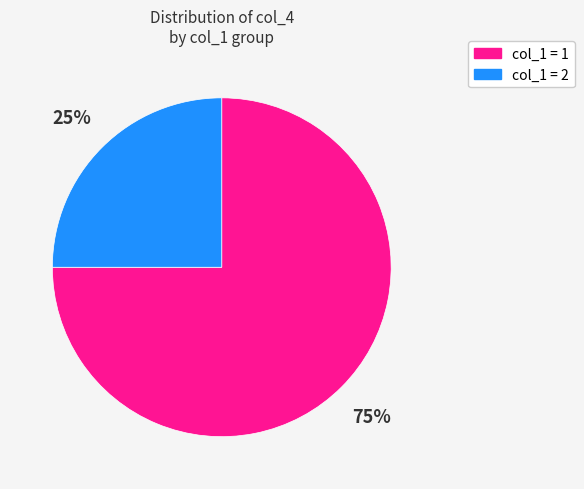

Does any single category account for the majority?

Yes